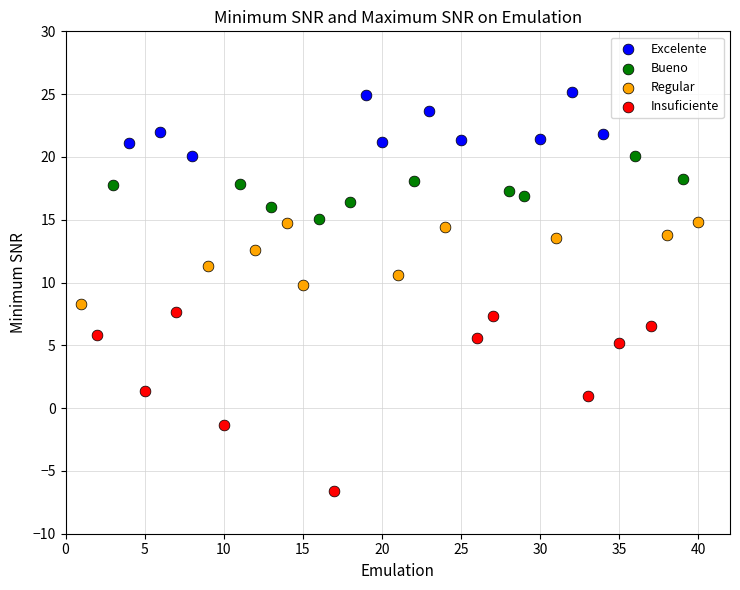

Which series reaches the maximum Y coordinate?

Excelente